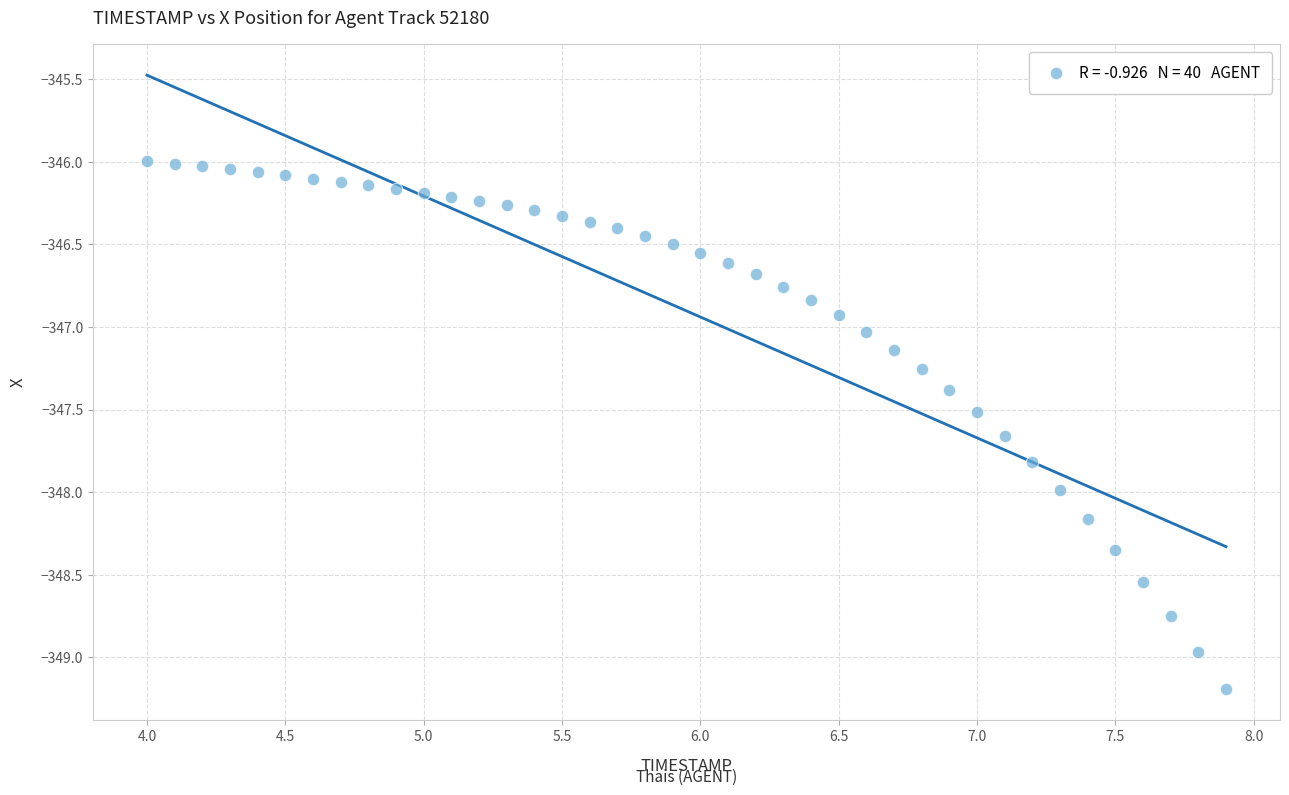

What is the range of Y values (max minus min)?

3.2